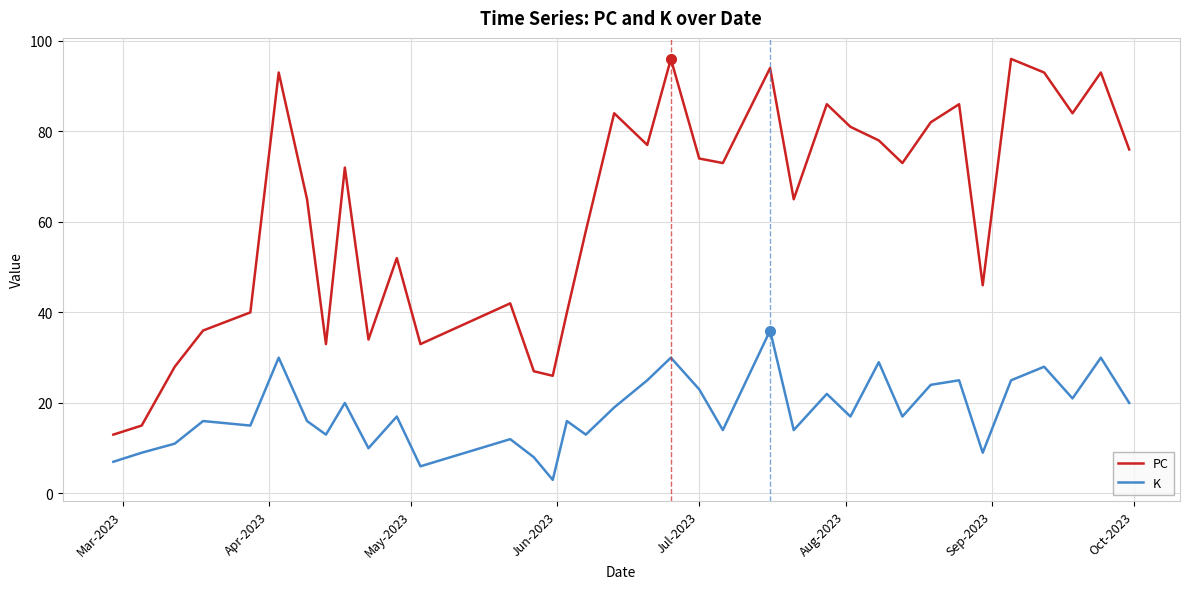

True or false: PC and K intersect in this chart.

False